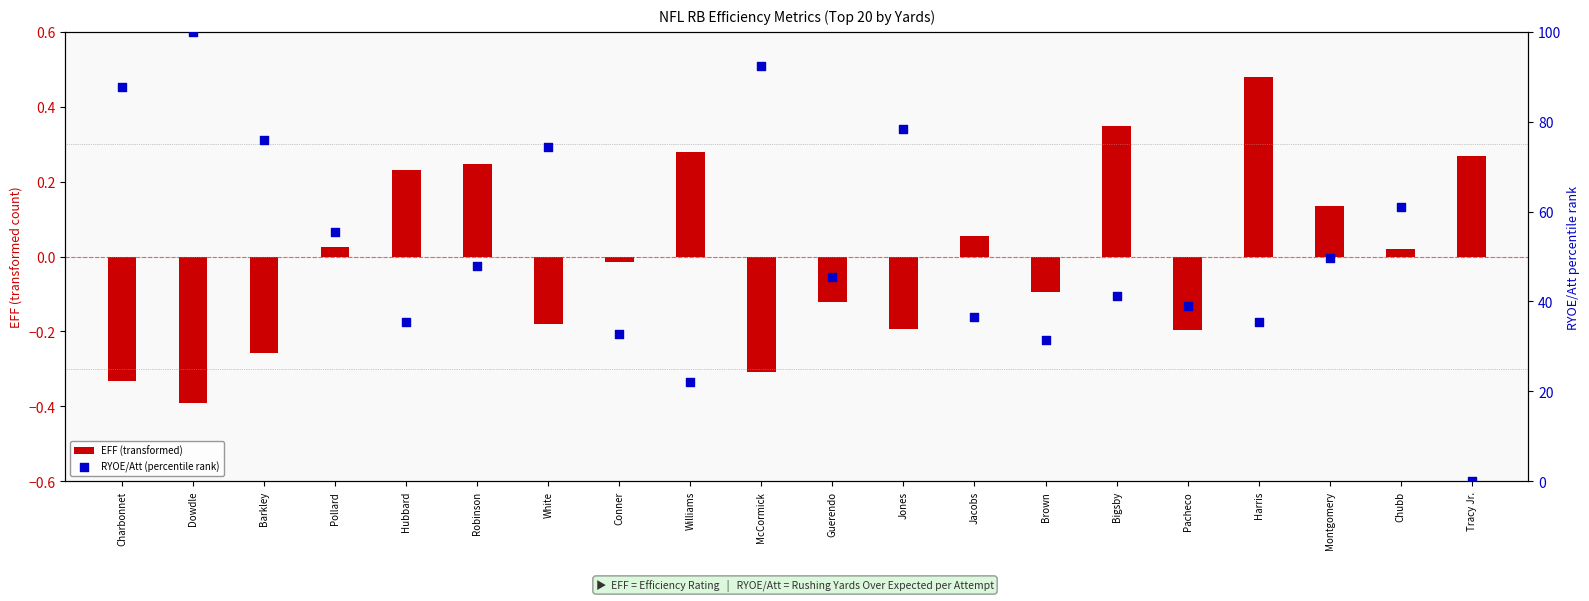

Is the value of EFF (transformed) at Pollard greater than the value of RYOE/Att (percentile rank) at Pollard?

No